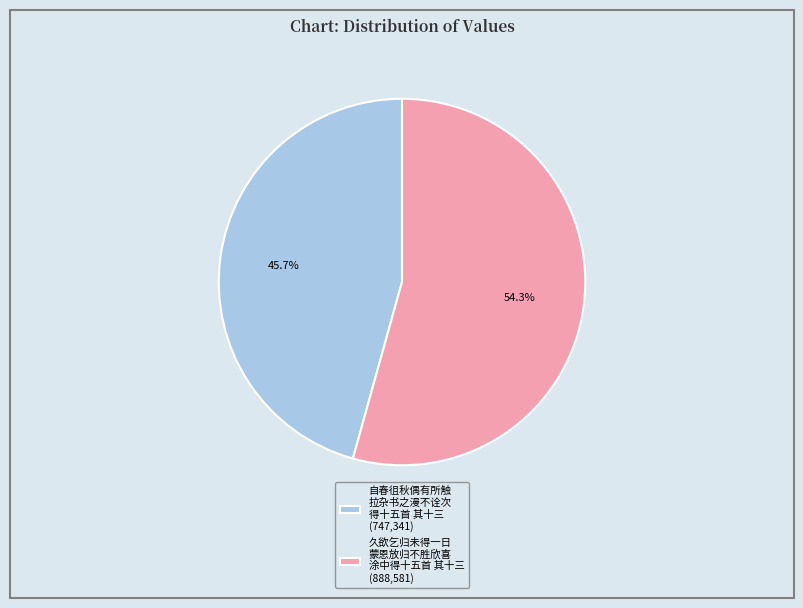

Which has a higher value, 久欲乞归未得一日 蒙恩放归不胜欣喜 涂中得十五首 其十三 (888,581) or 自春徂秋偶有所触 拉杂书之漫不诠次 得十五首 其十三 (747,341)?

久欲乞归未得一日 蒙恩放归不胜欣喜 涂中得十五首 其十三 (888,581)